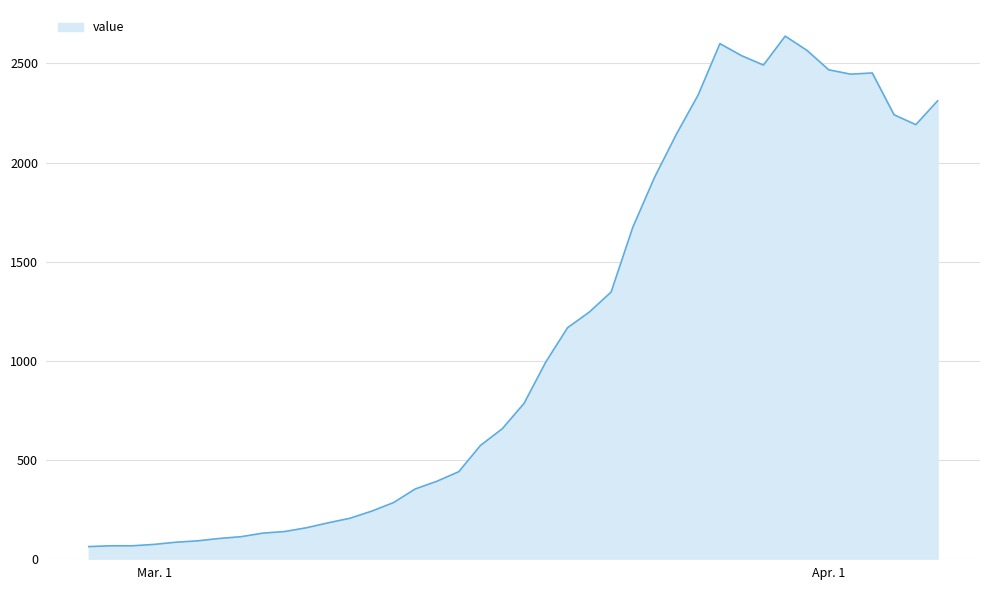

How many lines are shown in the chart?

1